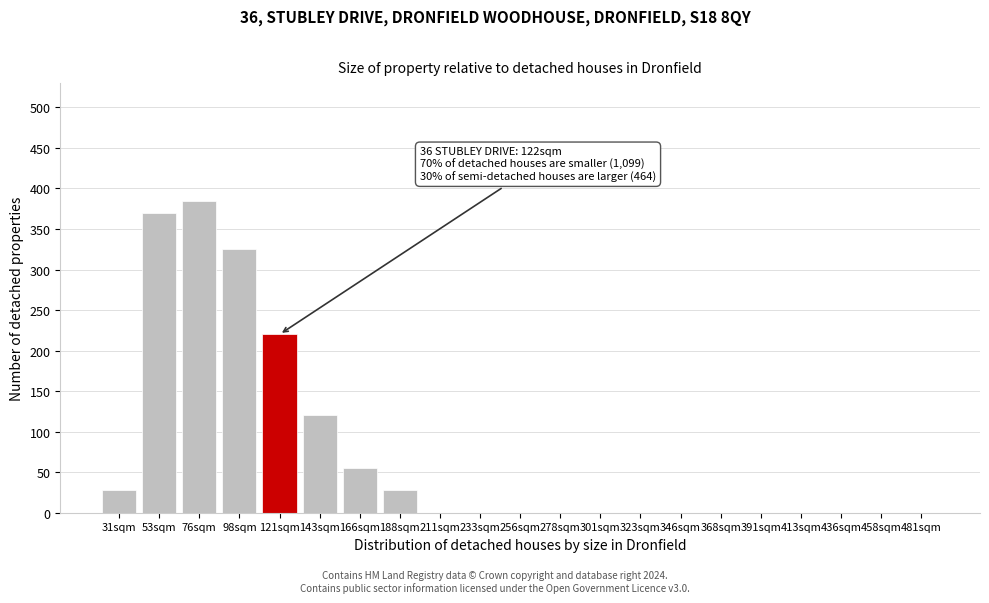

Reading right to left, transcribe all the data shown in this chart.

481sqm=0	458sqm=0	436sqm=0	413sqm=0	391sqm=0	368sqm=0	346sqm=0	323sqm=0	301sqm=0	278sqm=0	256sqm=0	233sqm=0	211sqm=0	188sqm=28	166sqm=55	143sqm=120	121sqm=220	98sqm=325	76sqm=385	53sqm=370	31sqm=28